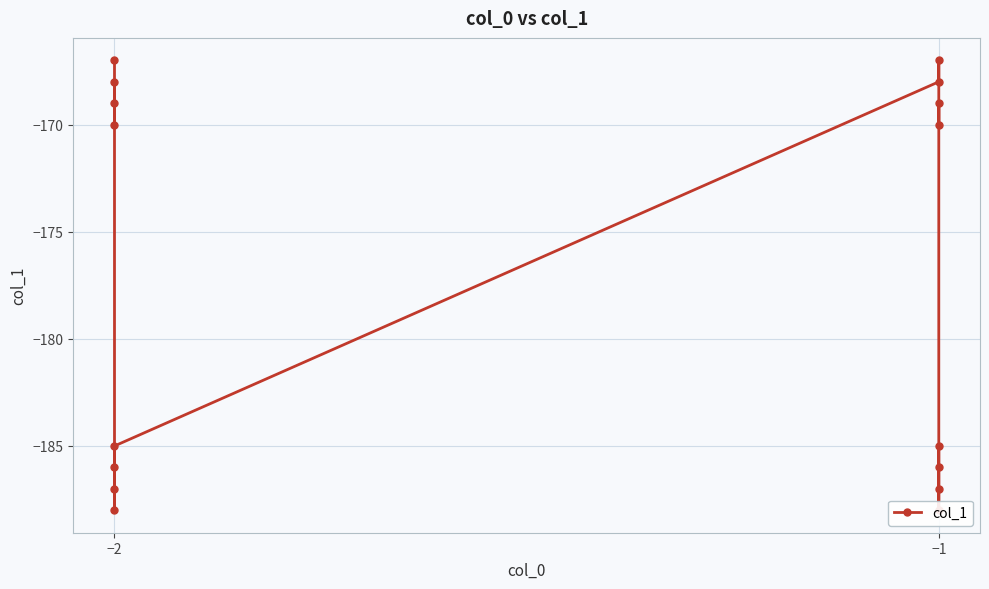

Where does the data first go above -170?

−2